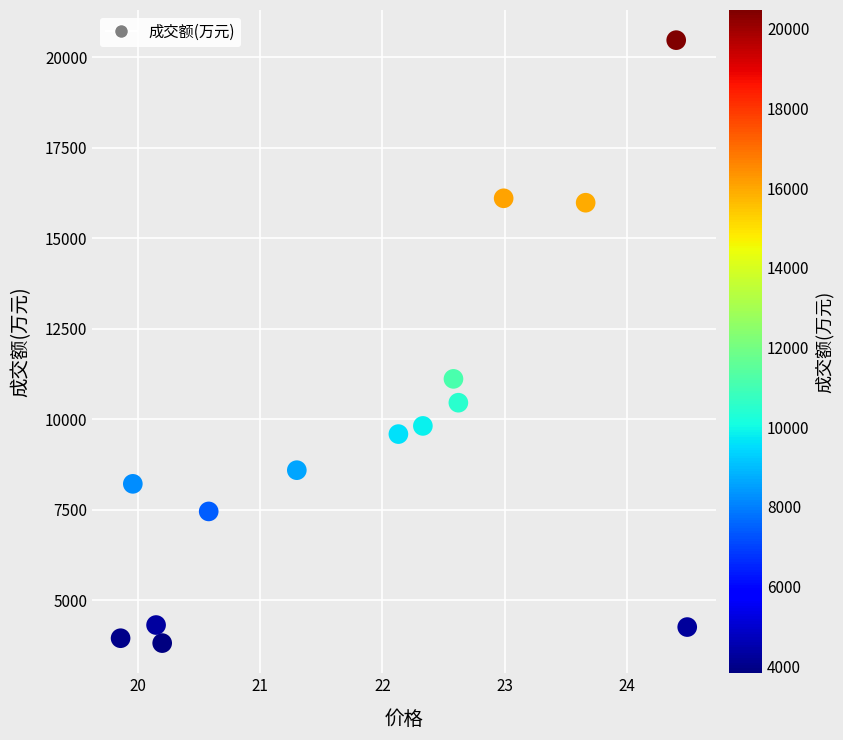

What is the range of Y values (max minus min)?

16654